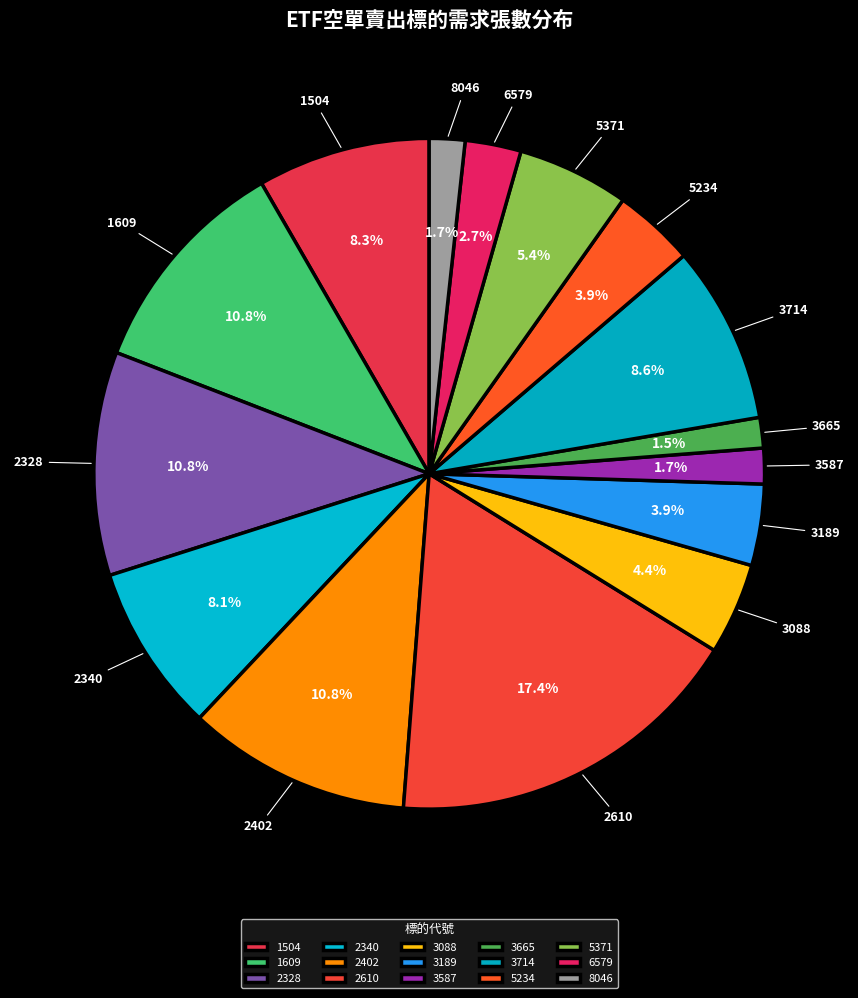

To the nearest percent, what portion does 8046 represent?

2%